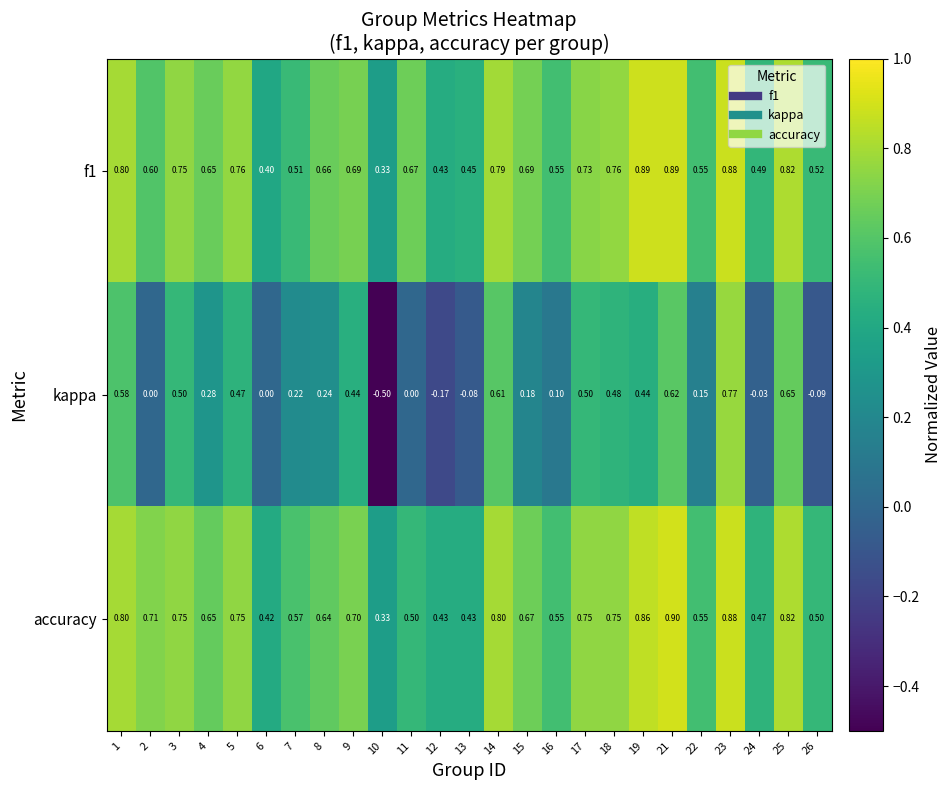

Between 12 and 19, which series saw the biggest shift?

kappa